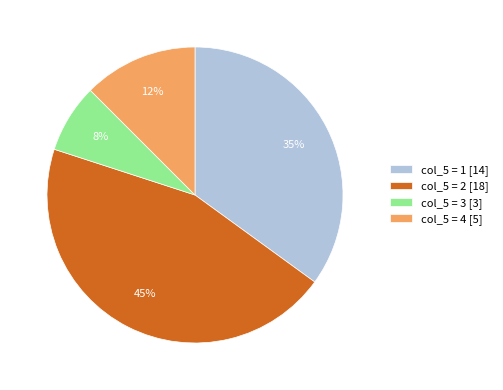

To the nearest percent, what is the combined percentage of col_5 = 2 [18] and col_5 = 3 [3]?

53%